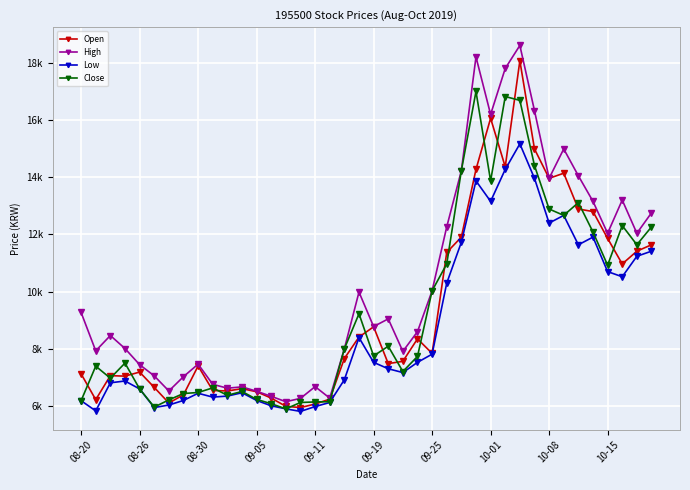

What are all the series names shown in the legend?

Open, High, Low, Close